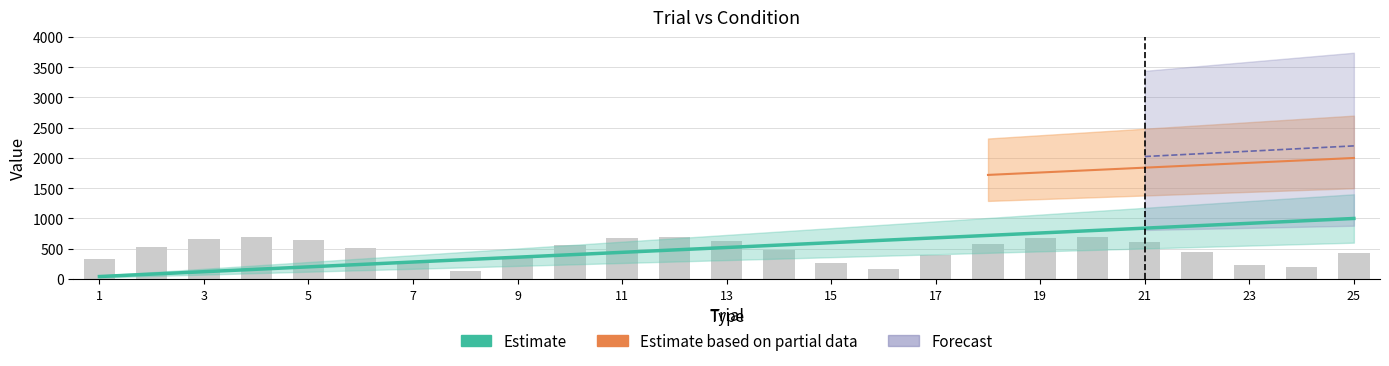

Where does the data first go above 520?

14